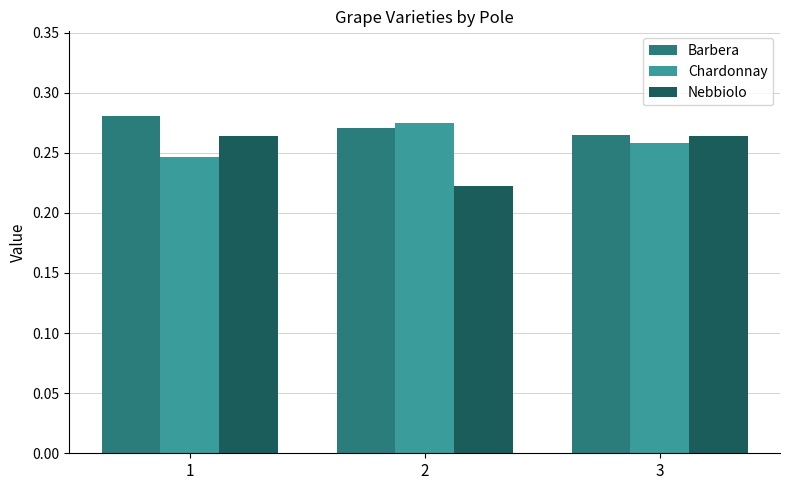

List the labels in order of Chardonnay value, smallest first.

1, 3, 2